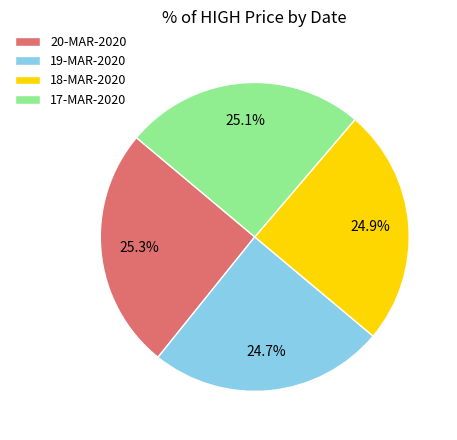

What portion of the pie excludes 19-MAR-2020?

75.3%